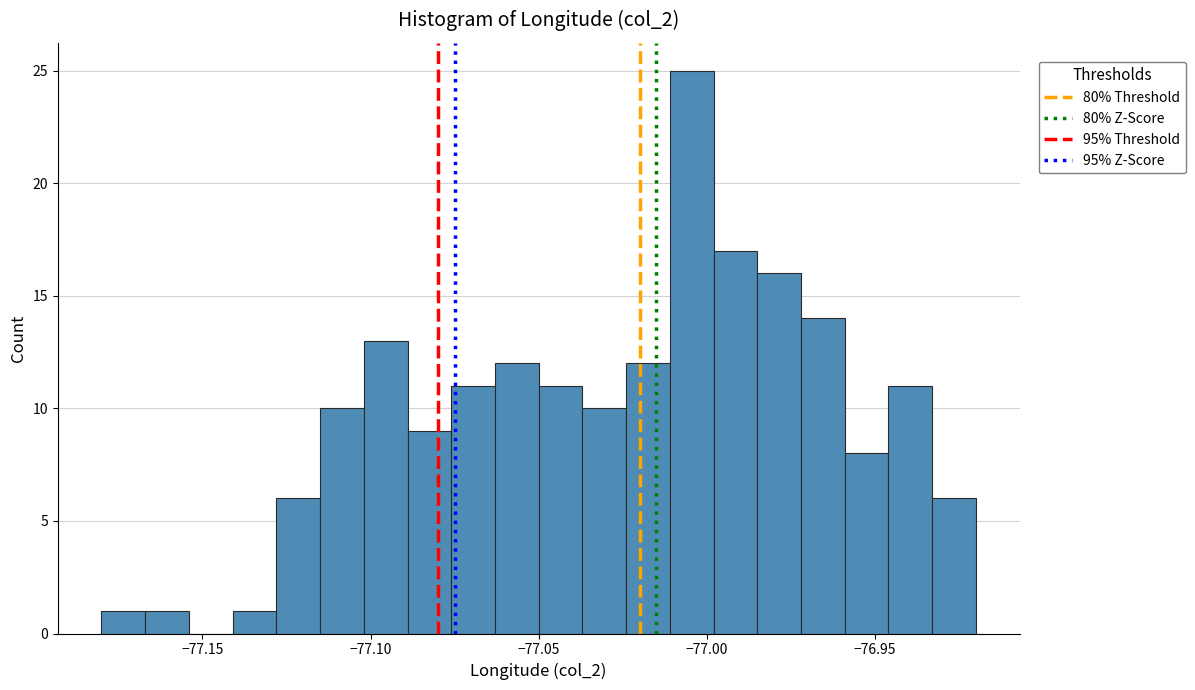

Read against the x-axis, roughly where is the centre of the tallest bar?

-77.005